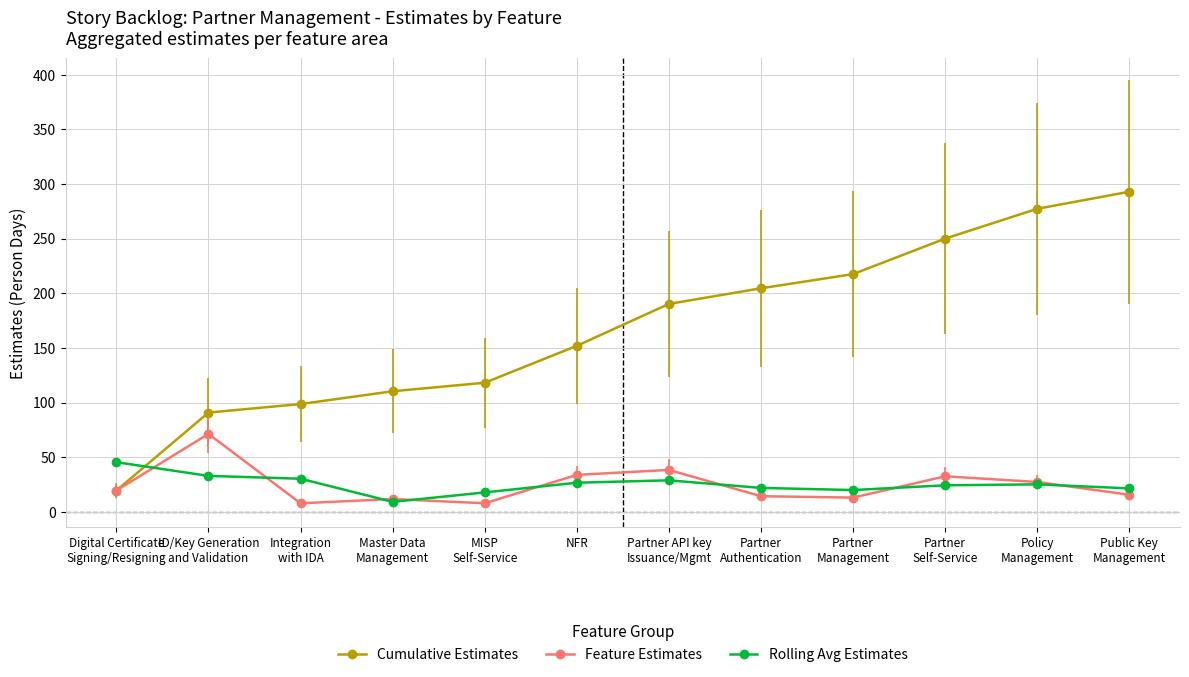

Is it true that Rolling Avg Estimates equals 24.3 at Partner
Self-Service?

True